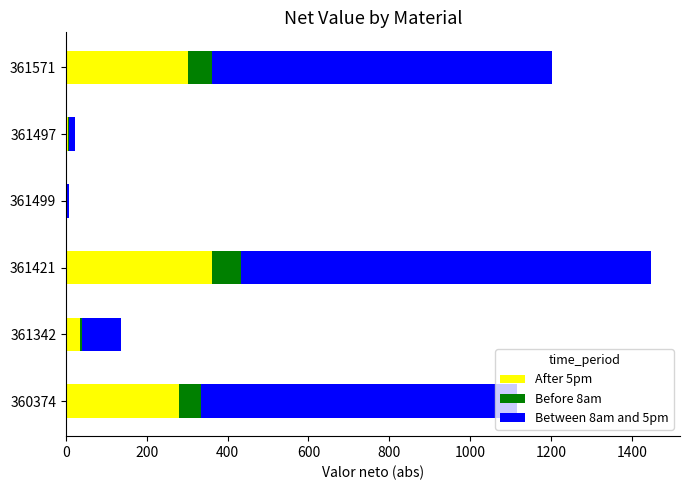

What is the highest value of the After 5pm series?

361.8